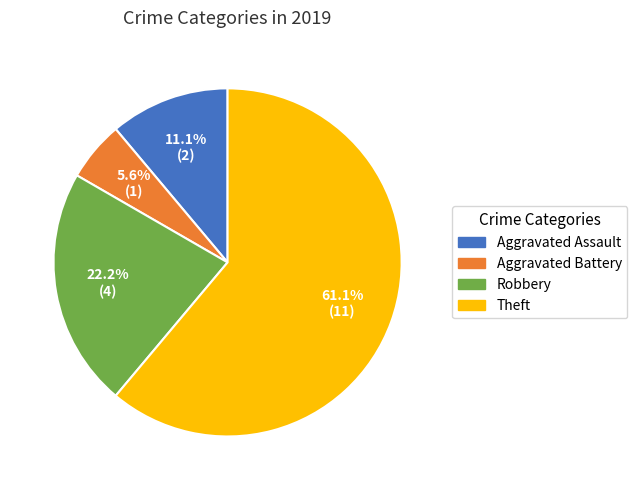

To the nearest percent, what portion does Robbery represent?

22%